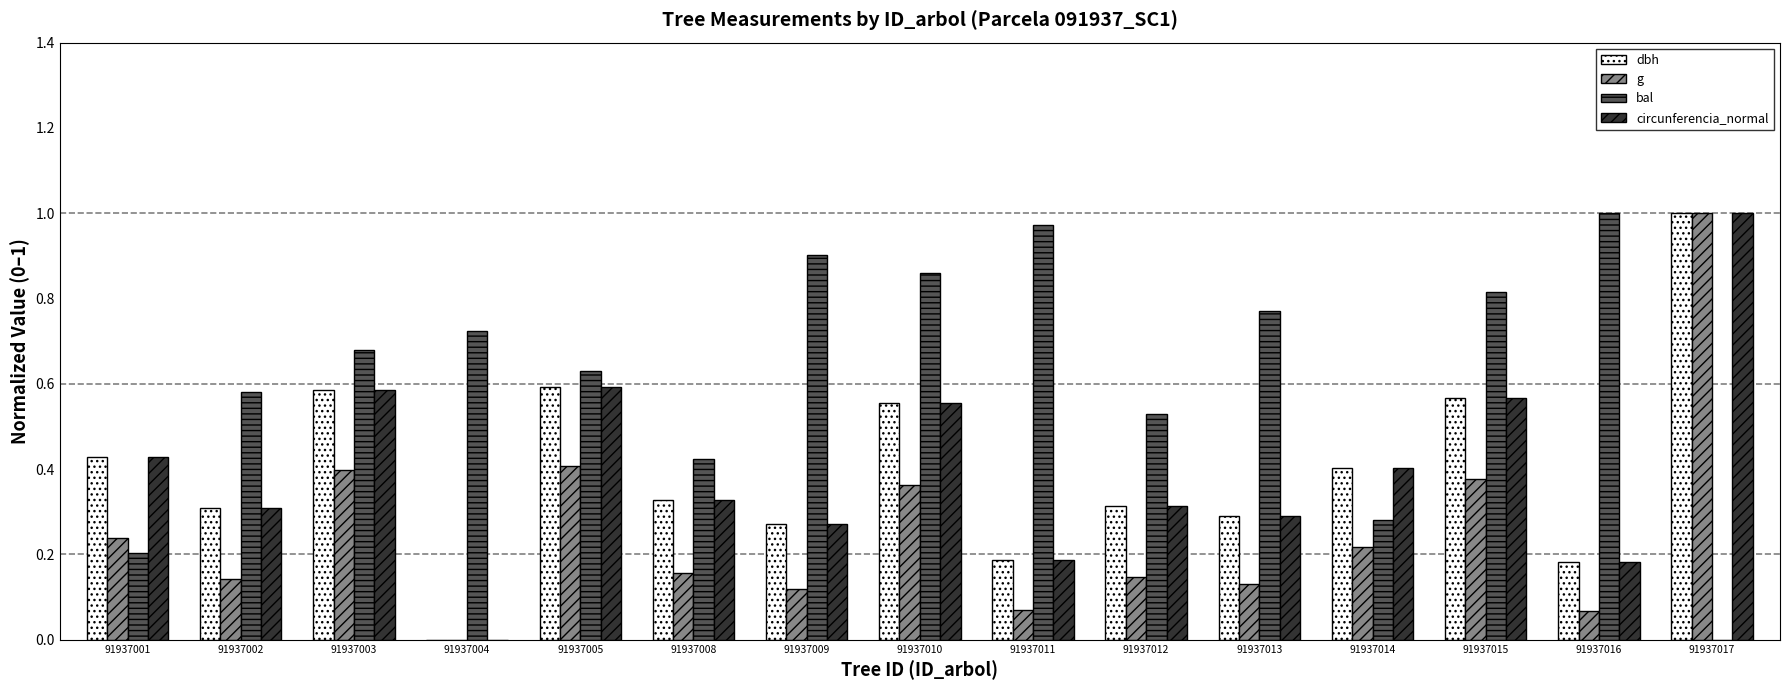

Count the dbh values in the range 0 to 1.

15